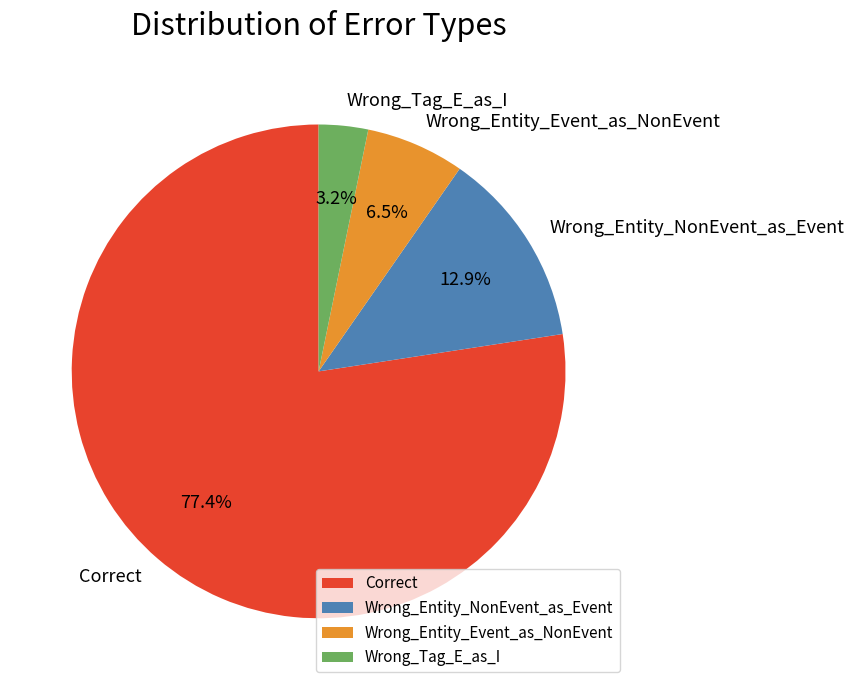

Rank the categories by value from lowest to highest.

Wrong_Tag_E_as_I, Wrong_Entity_Event_as_NonEvent, Wrong_Entity_NonEvent_as_Event, Correct